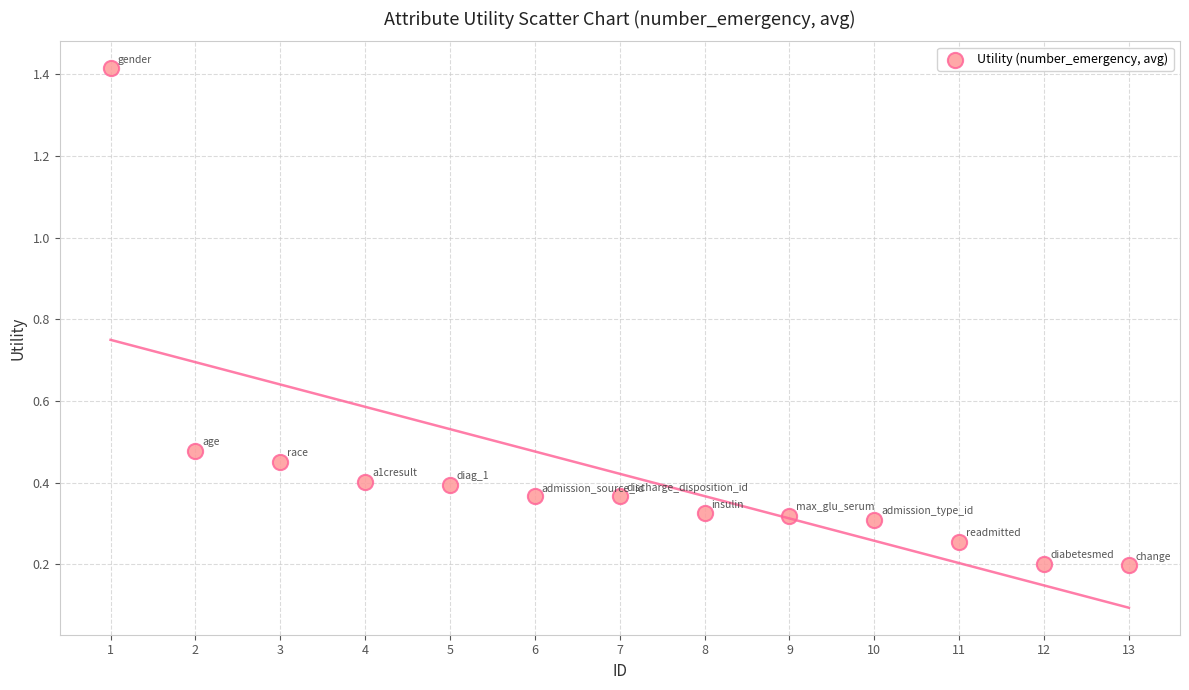

What is the range of X values (max minus min)?

12.0